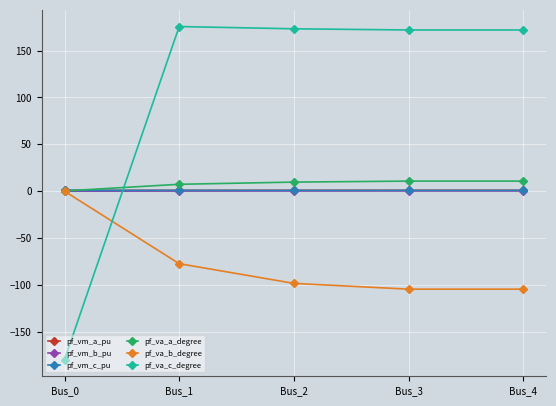

What are all the series names shown in the legend?

pf_vm_a_pu, pf_vm_b_pu, pf_vm_c_pu, pf_va_a_degree, pf_va_b_degree, pf_va_c_degree